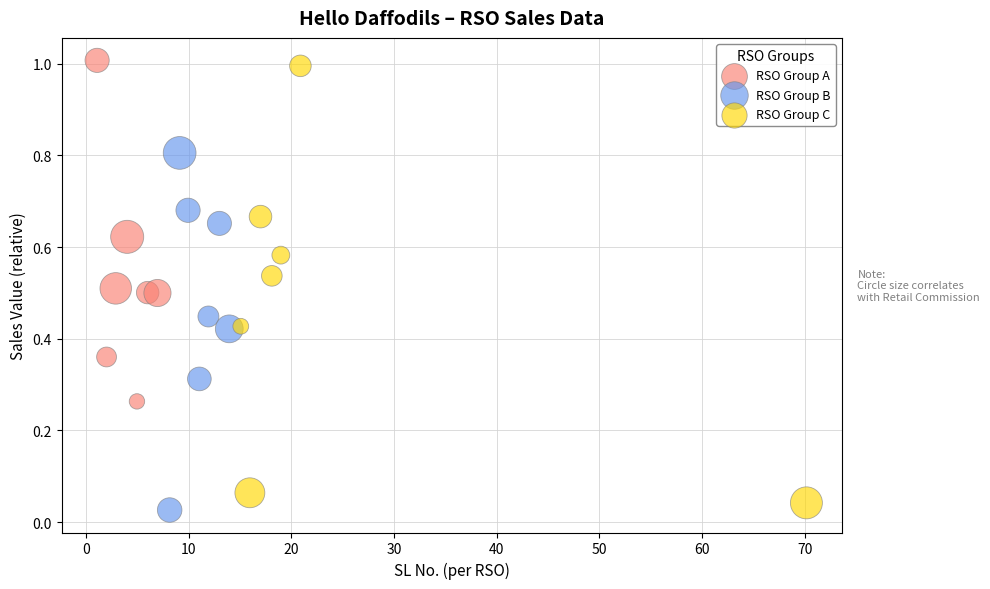

Which series reaches the minimum Y coordinate?

RSO Group B